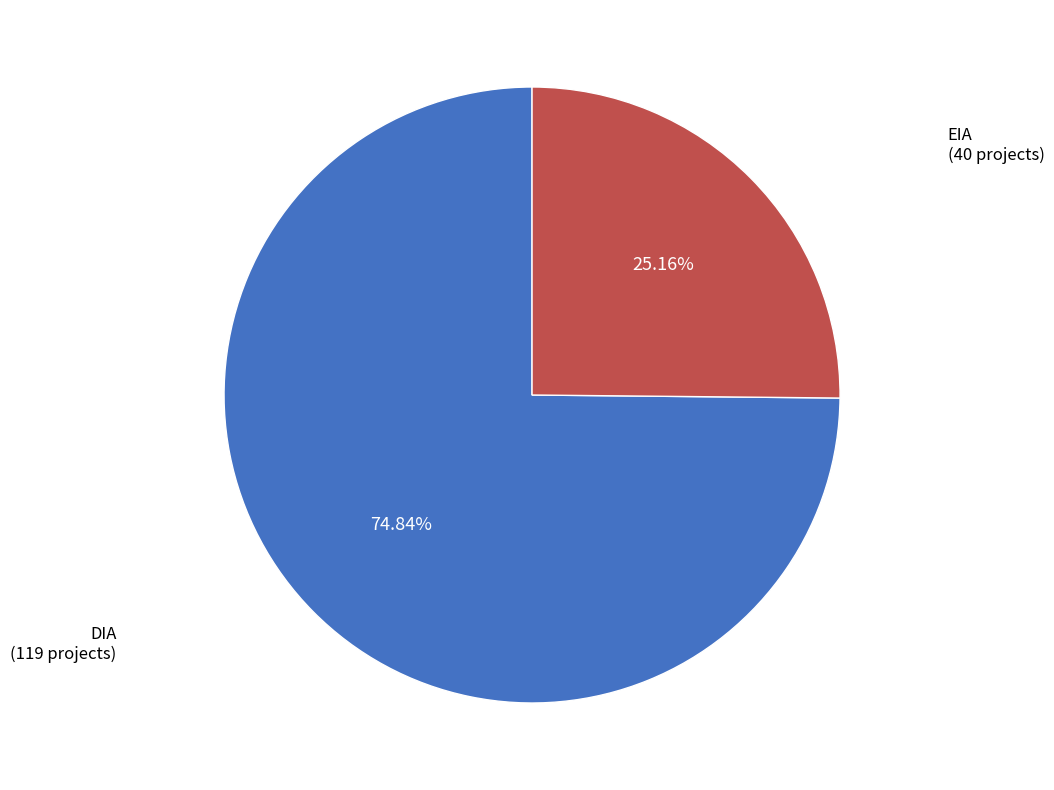

Does any single category account for the majority?

Yes